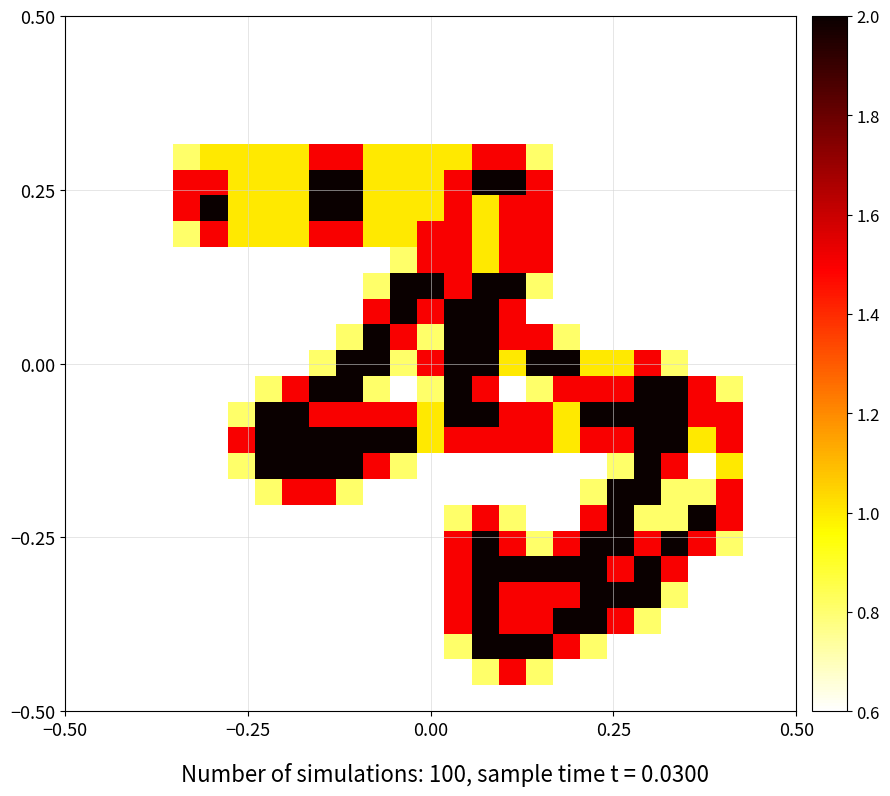

How many categories are shown in the chart?

27